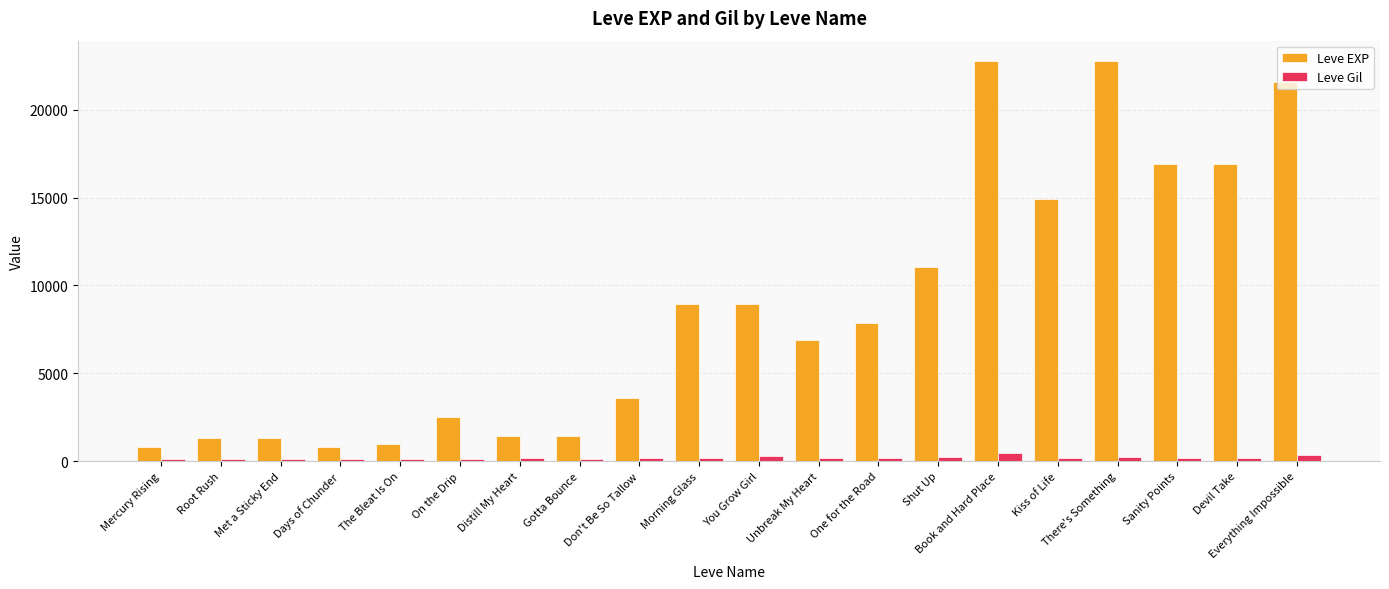

How many values in the Leve EXP series are below 7880?

10